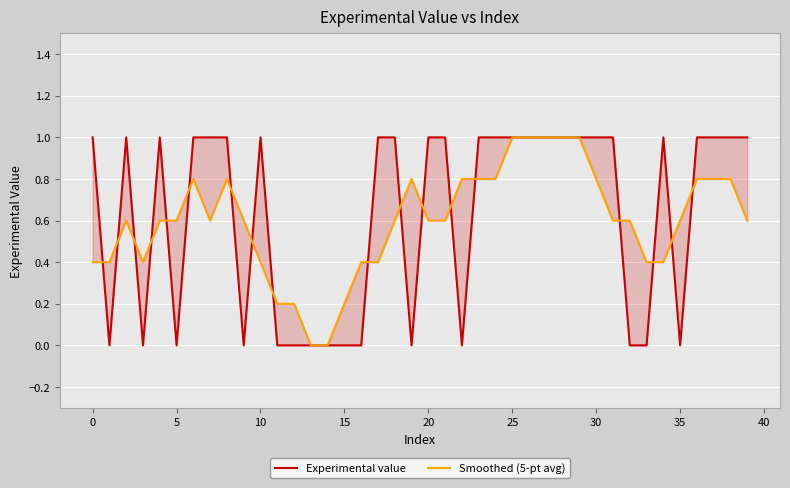

In Smoothed (5-pt avg), how many points are lower than both neighbors (excluding endpoints)?

2